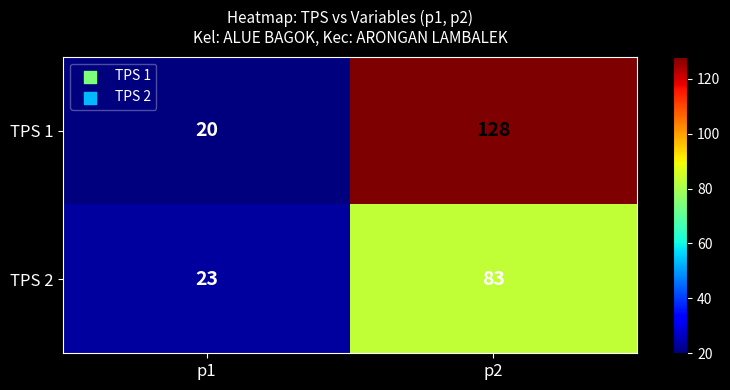

Reading left to right, list all the values displayed in this chart.

TPS 1: 20	128
TPS 2: 23	83